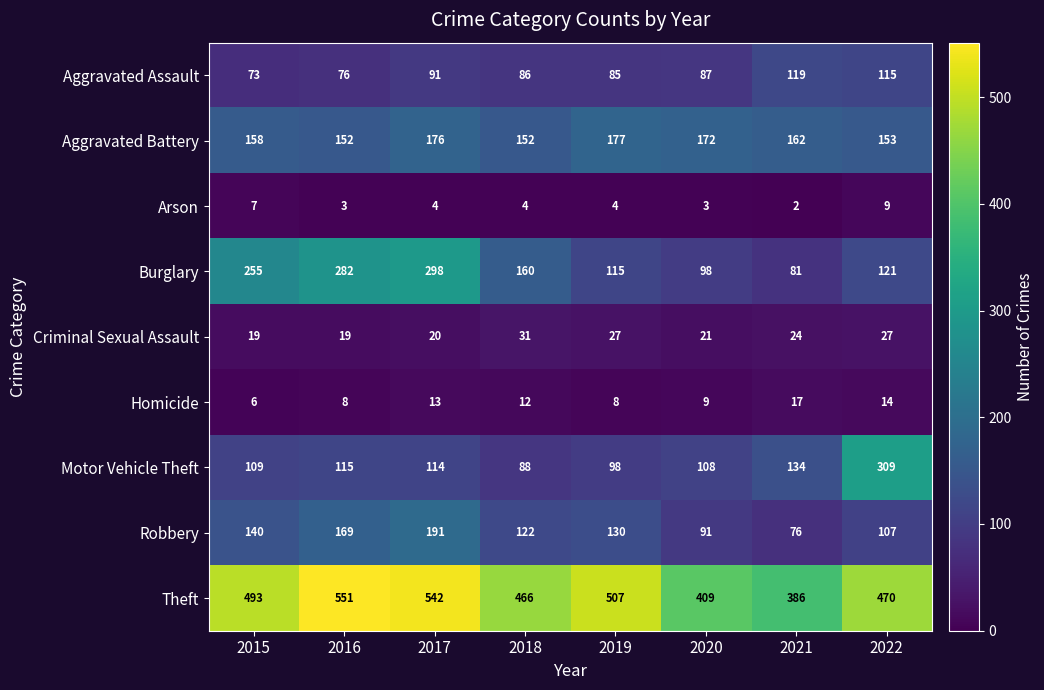

List the series in order of their peak value, lowest first.

Arson, Homicide, Criminal Sexual Assault, Aggravated Assault, Aggravated Battery, Robbery, Burglary, Motor Vehicle Theft, Theft